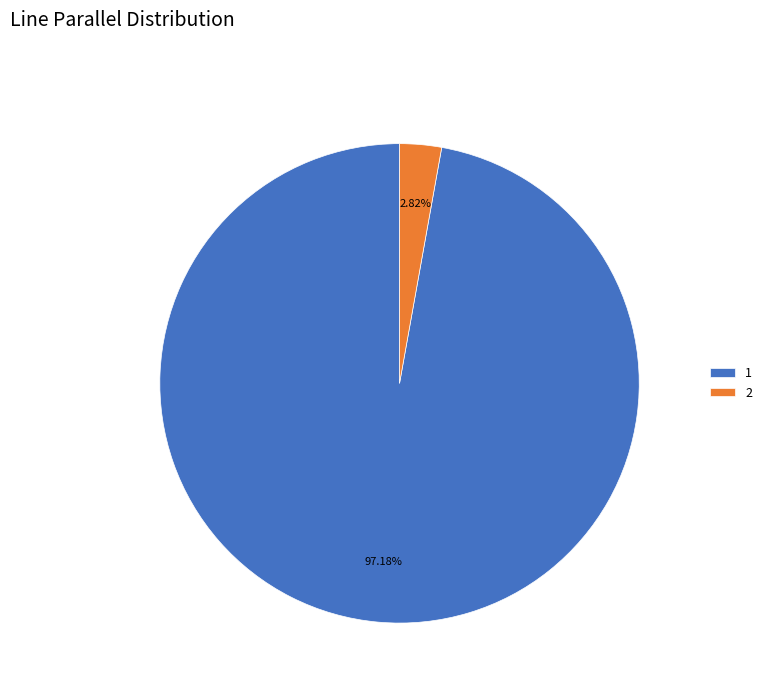

To the nearest percent, what is the difference between the largest and smallest slice percentages?

94%